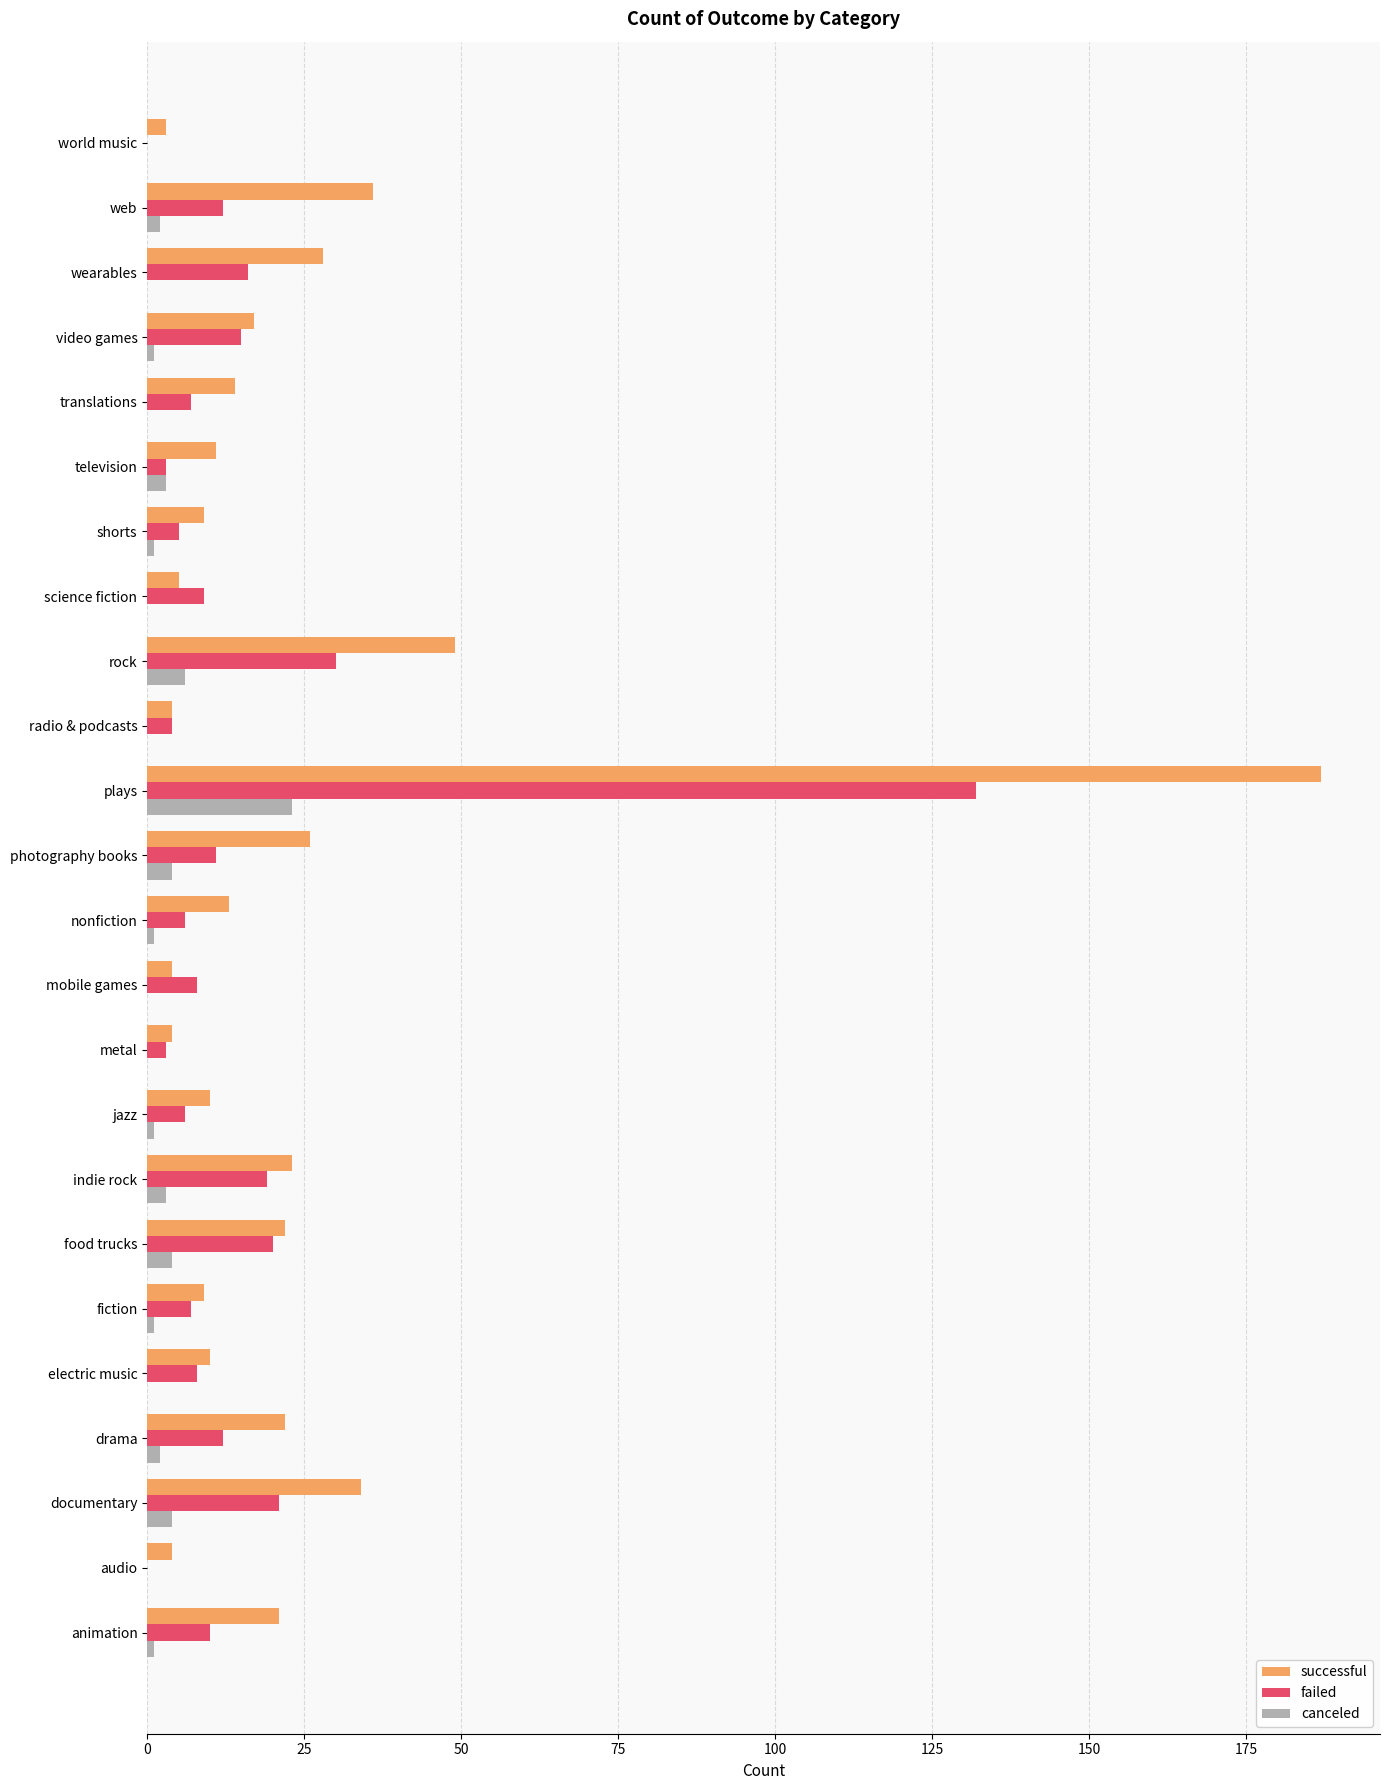

Which series changed the most between nonfiction and plays?

successful